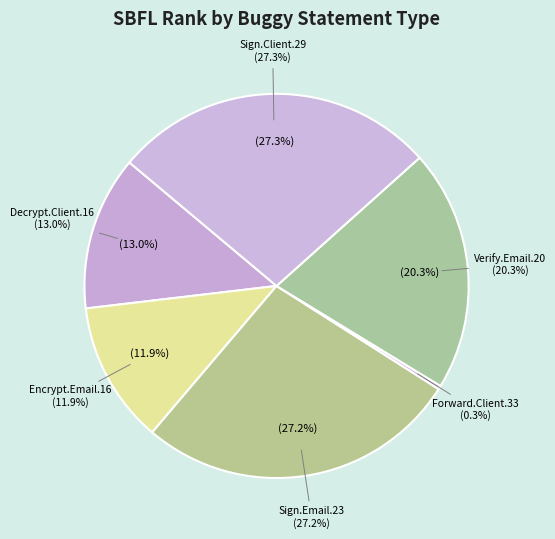

Combined, do Decrypt.EmailSystem.Client.16 (ID_37) and Forward.EmailSystem.Client.33 (ID_37) account for over 50%?

No